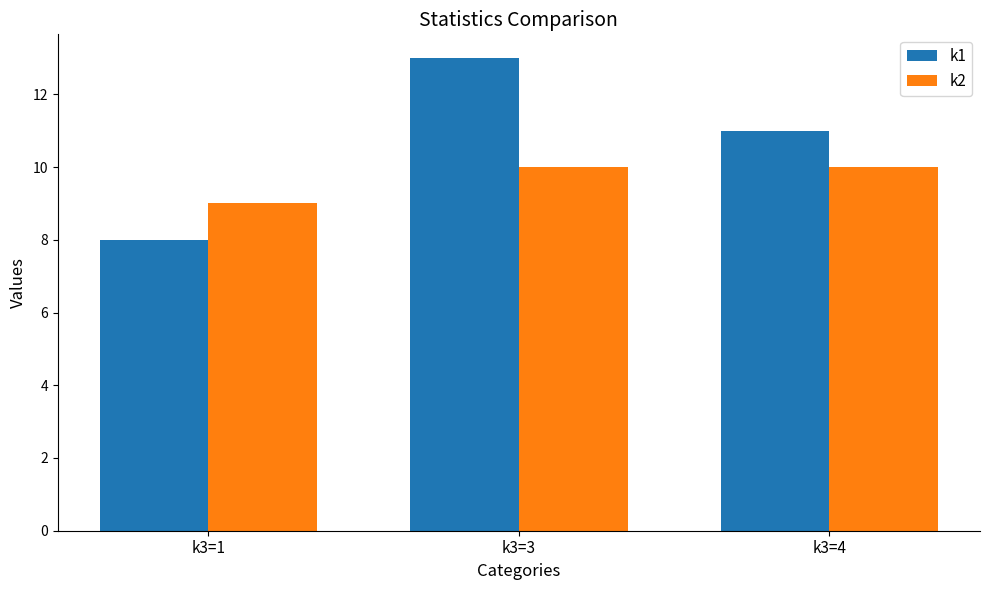

What are all the series names shown in the legend?

k1, k2